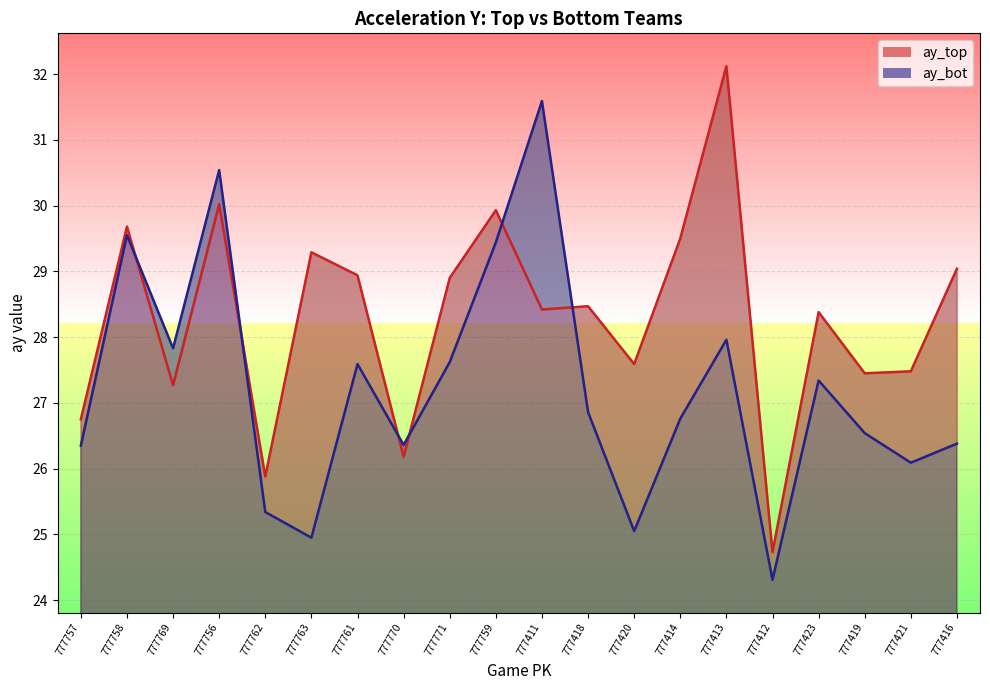

What is the value of the ay_top point at the 15th from the left?

32.1